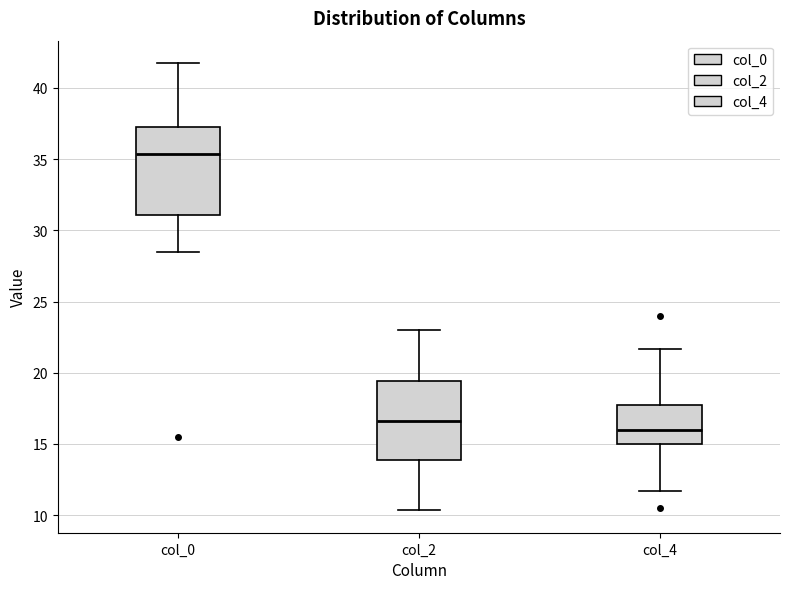

Which box has the highest median line?

col_0